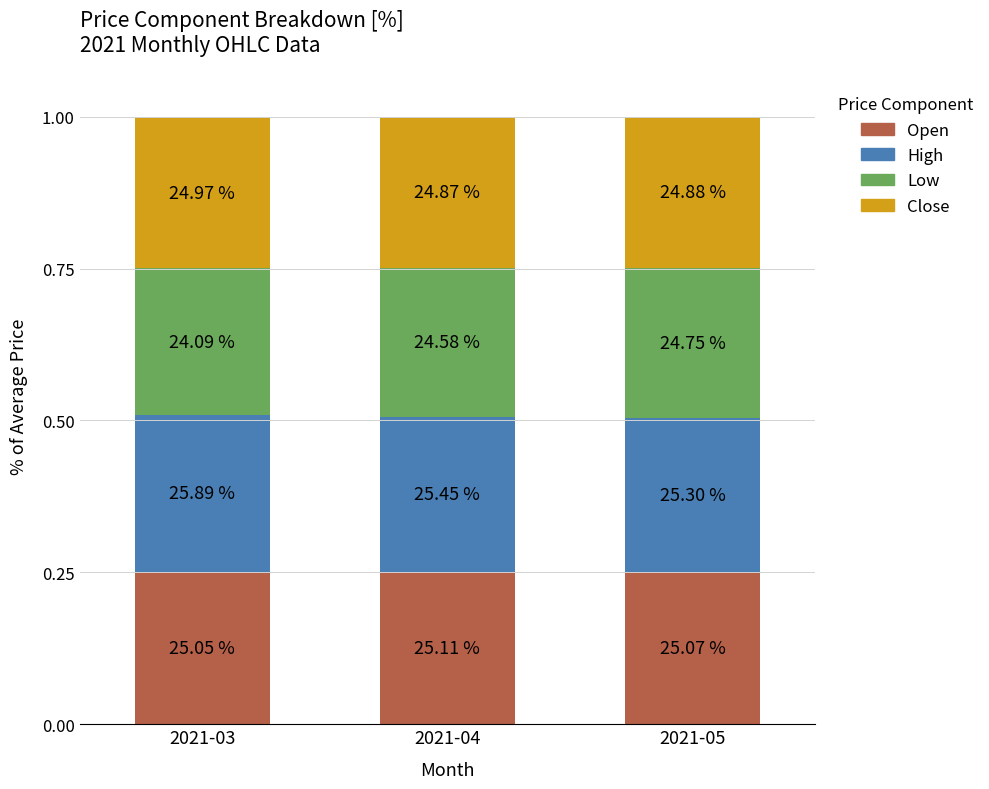

True or false: Close has a value of 0.2 at 2021-05.

False